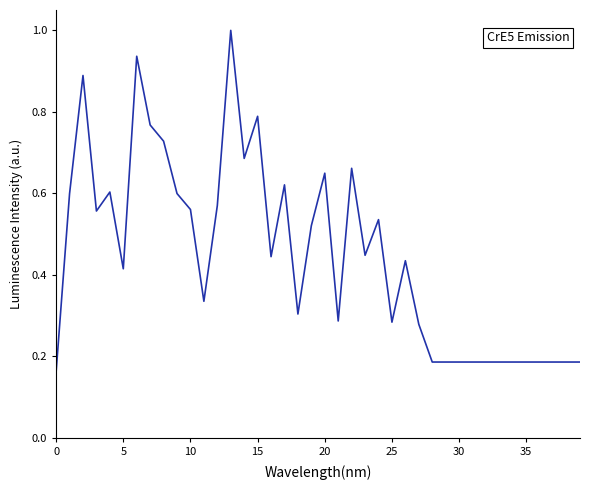

What is the greatest value displayed?

1.0